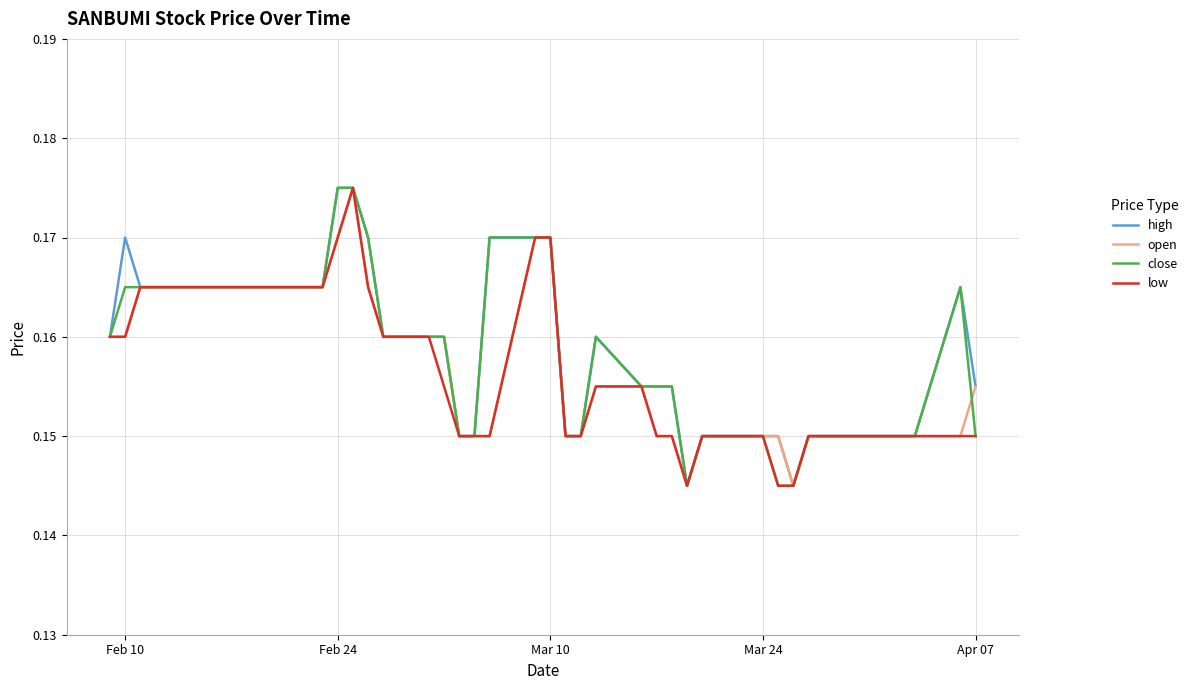

What are all the series names shown in the legend?

high, open, close, low